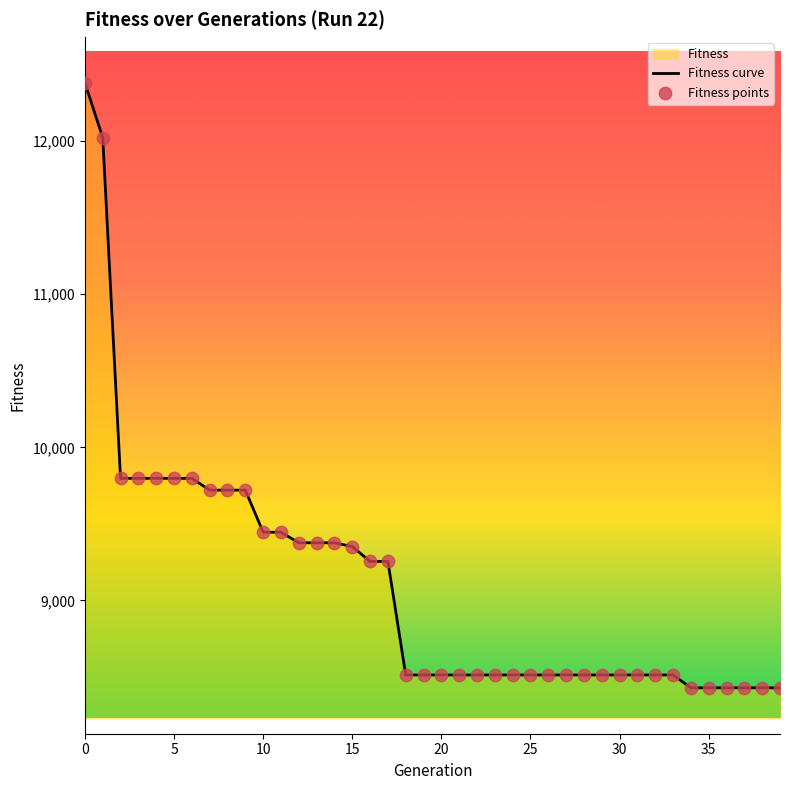

What is the total value across all series at 26?

17024